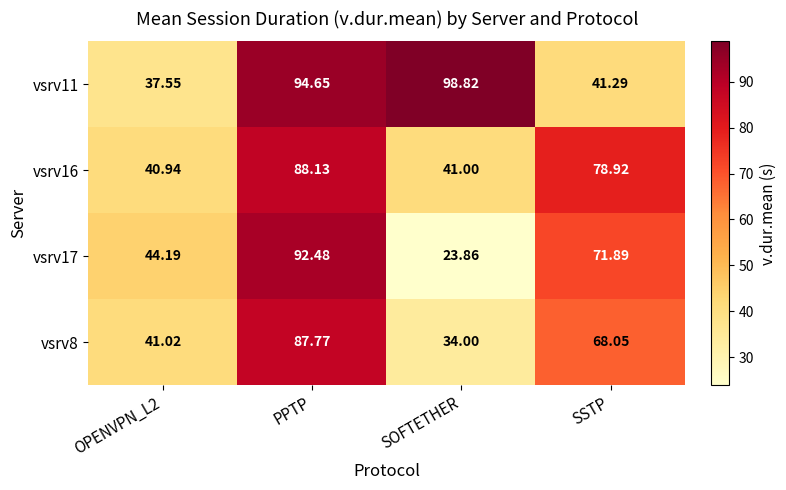

At which label does vsrv17 reach its peak?

PPTP